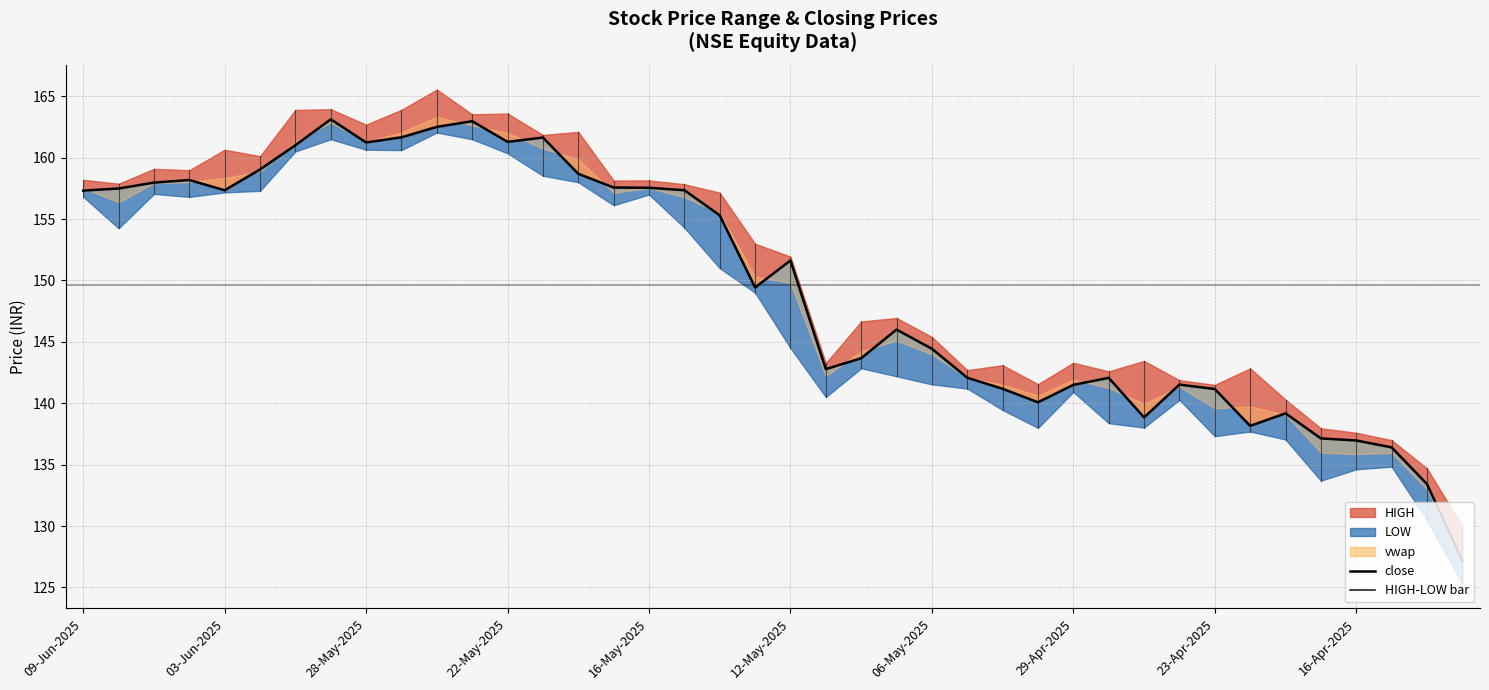

True or false: the data shows 70.6 at 14.

False